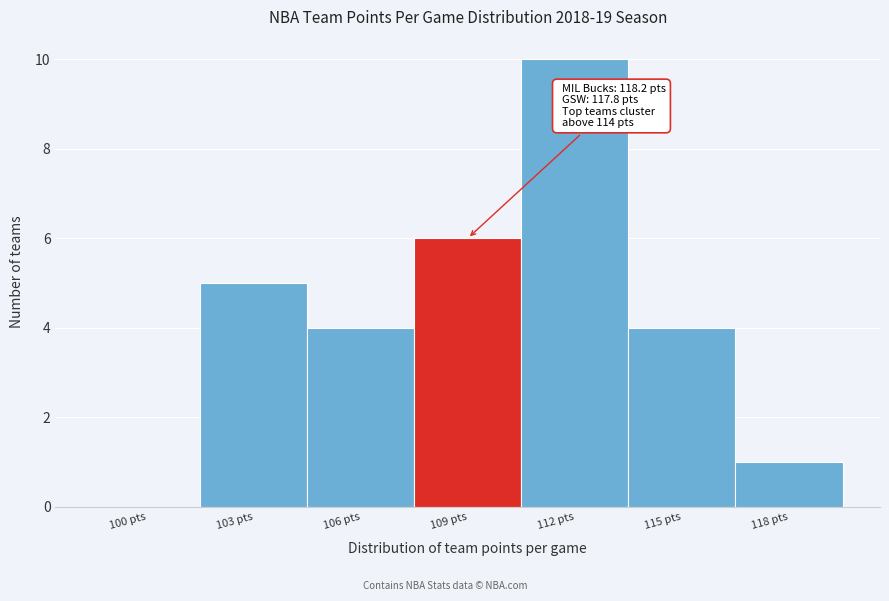

Reading right to left, what are all the values shown in this chart?

118 pts=1	115 pts=4	112 pts=10	109 pts=6	106 pts=4	103 pts=5	100 pts=0